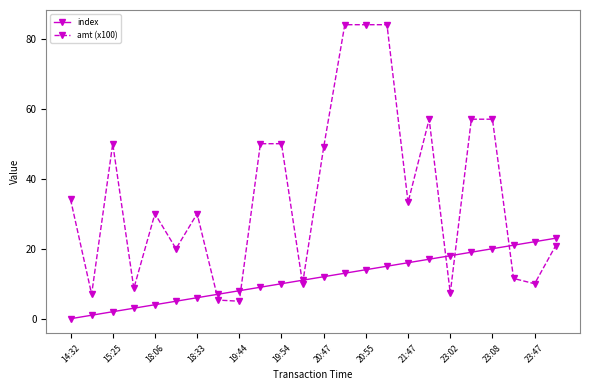

Which series has the largest total across all categories?

amt (x100)